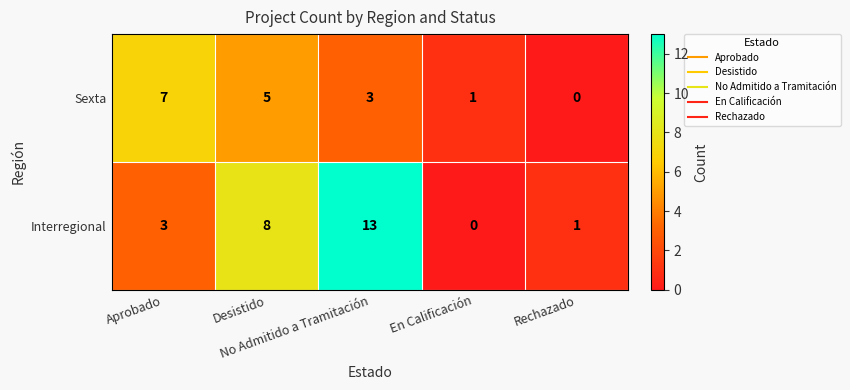

What is the difference between the maximum and second lowest values in the Interregional series?

12